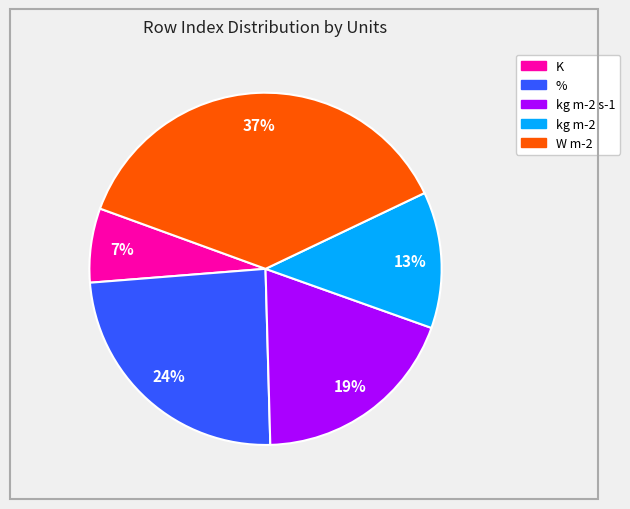

To the nearest percent, what is the average slice percentage?

20%